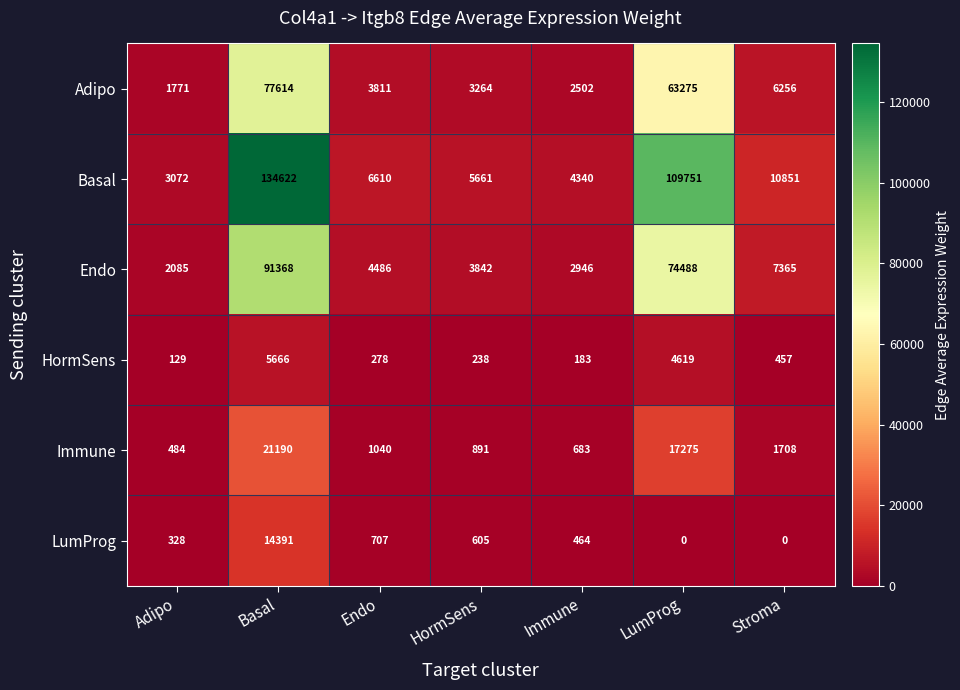

Count the number of data series in this chart.

6